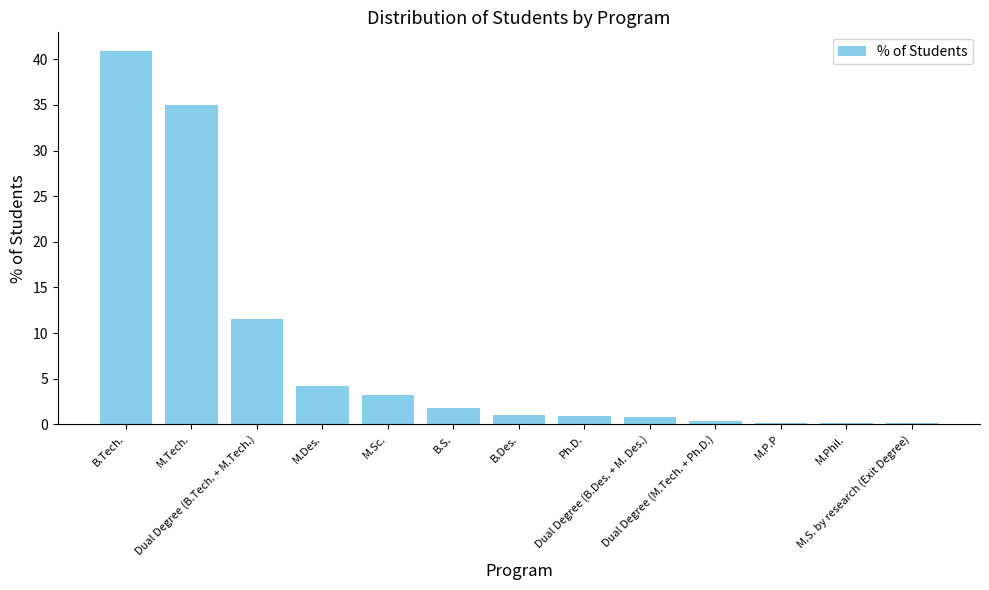

True or false: the data shows 0.1 at M.S. by research (Exit Degree).

True